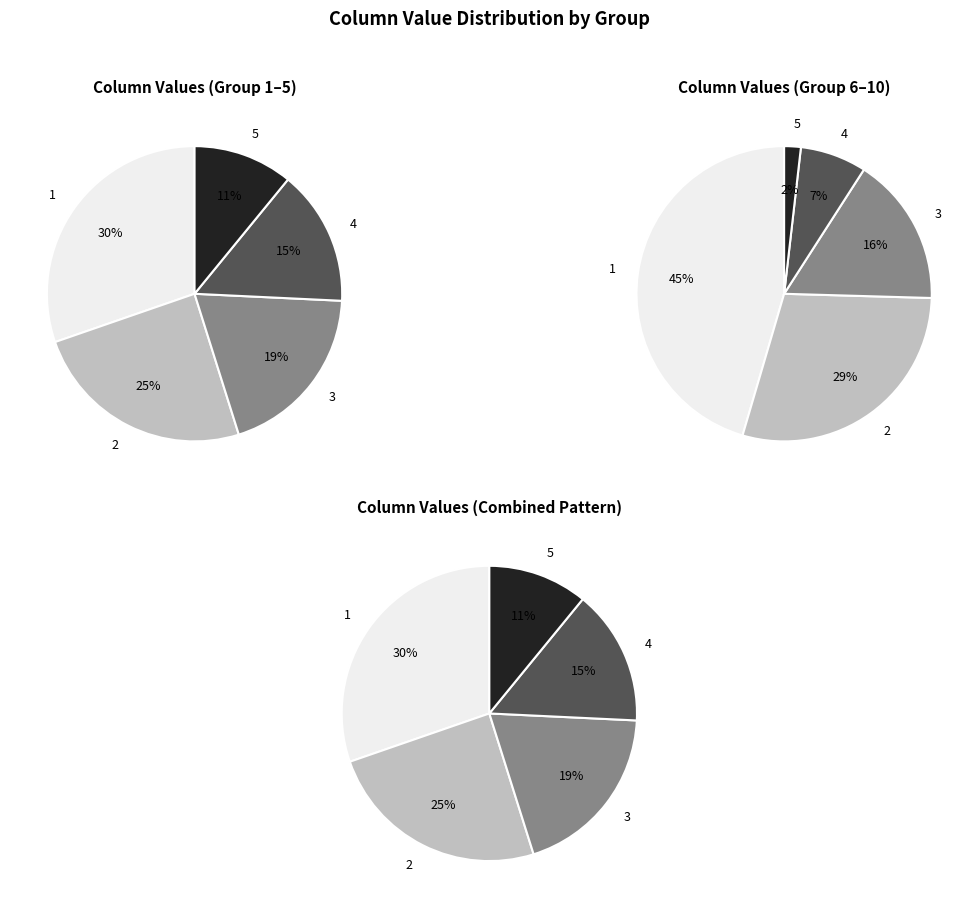

True or false: 3 accounts for 6% of the total.

False